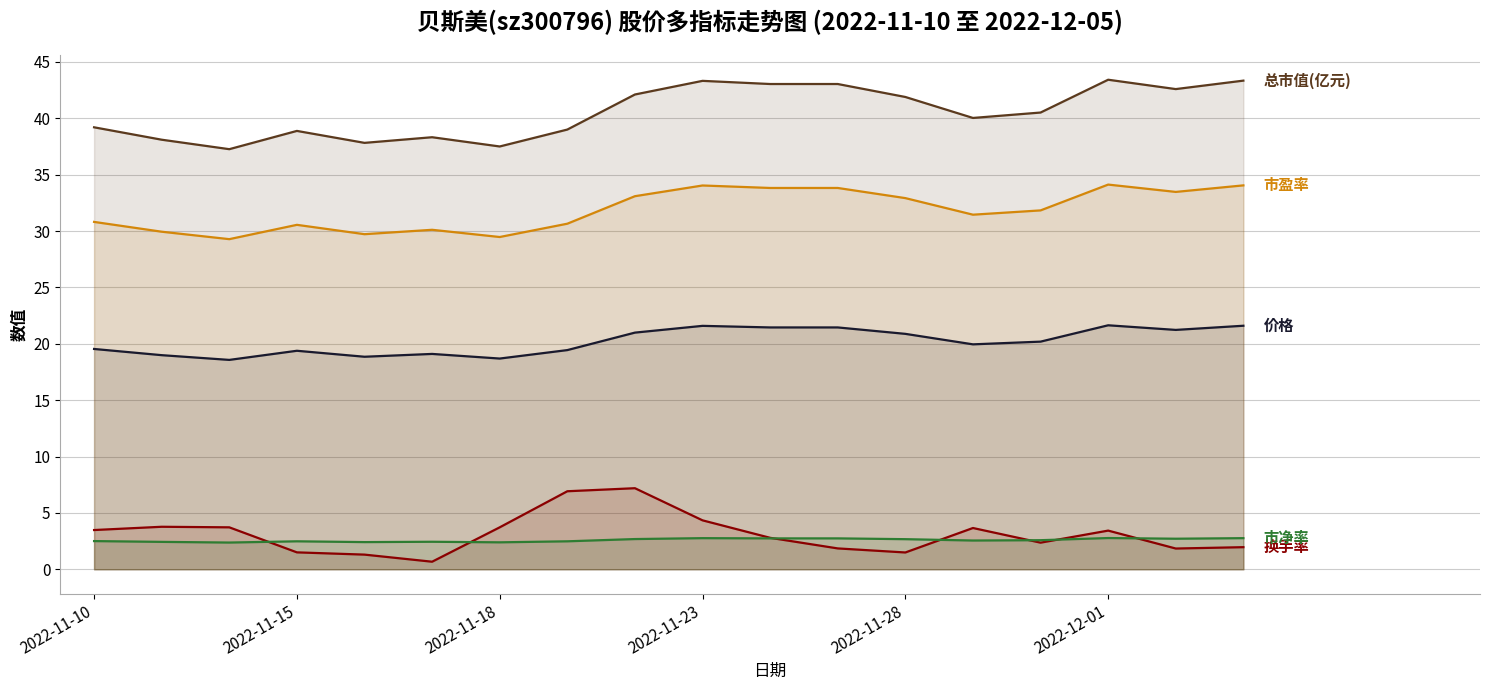

What is the difference between the second highest and second lowest values in the 总市值(亿元) series?

5.8